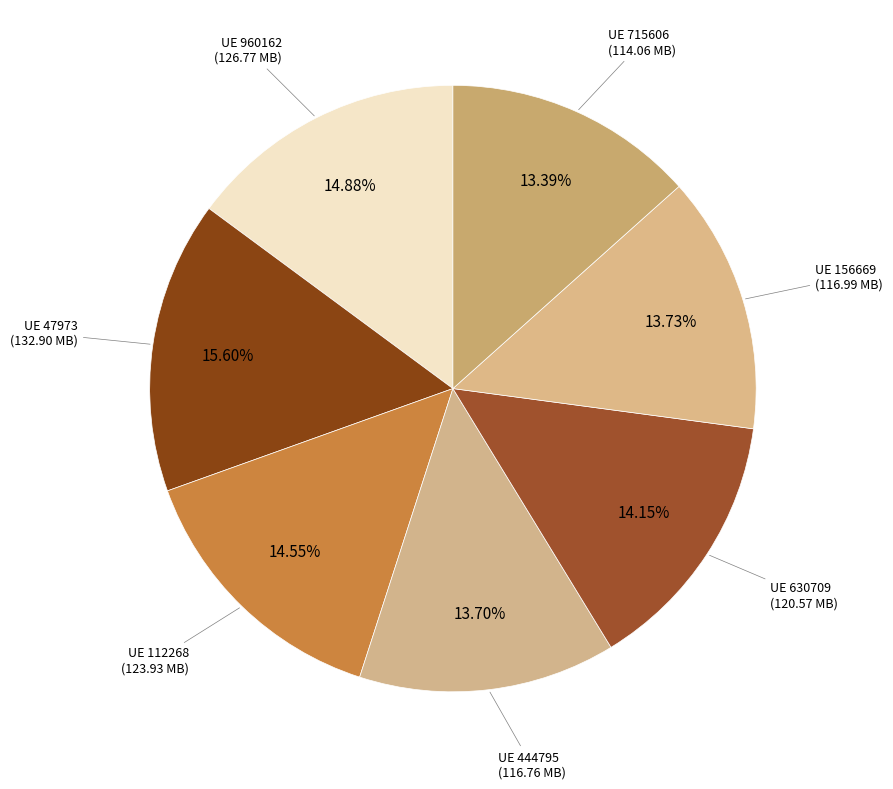

Count the number of slices in the pie.

7